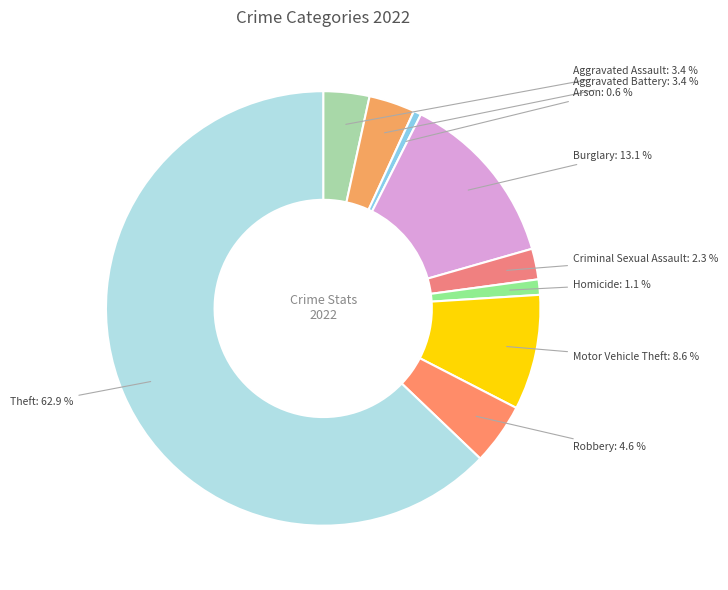

How many segments does this pie chart have?

9